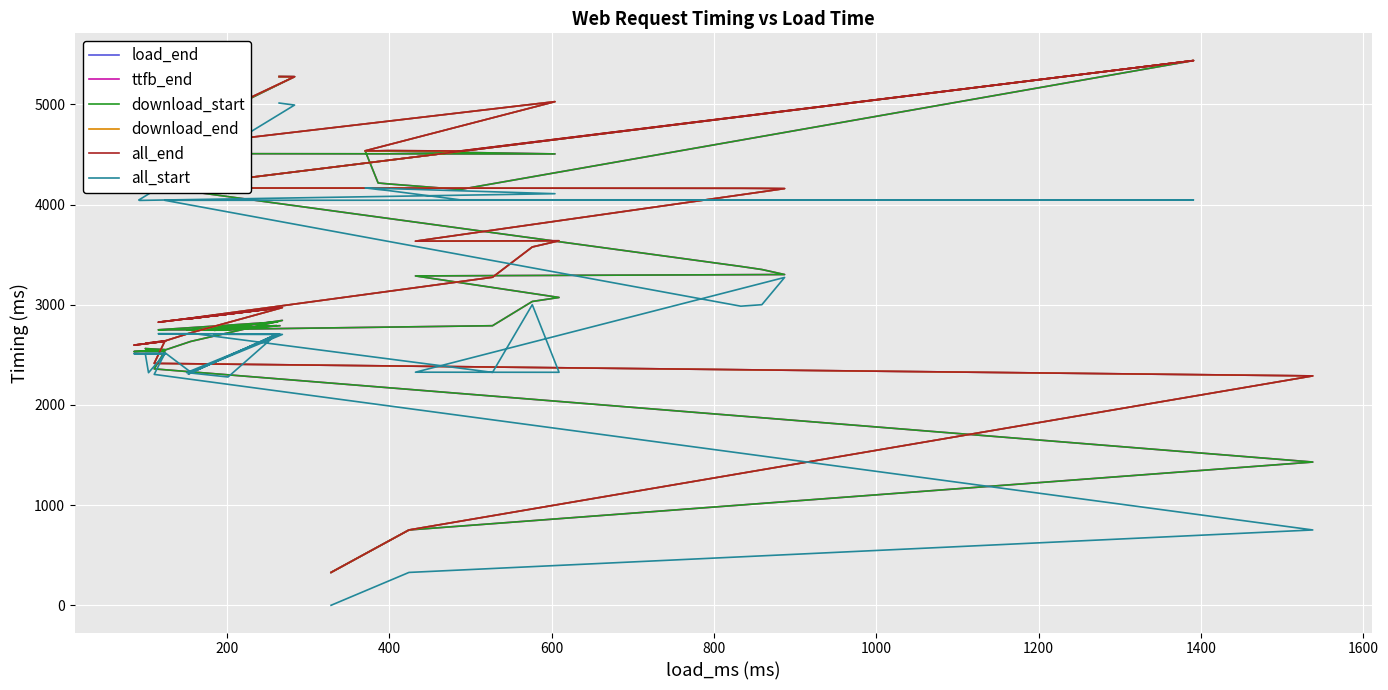

True or false: ttfb_end and all_start cross at least once.

False